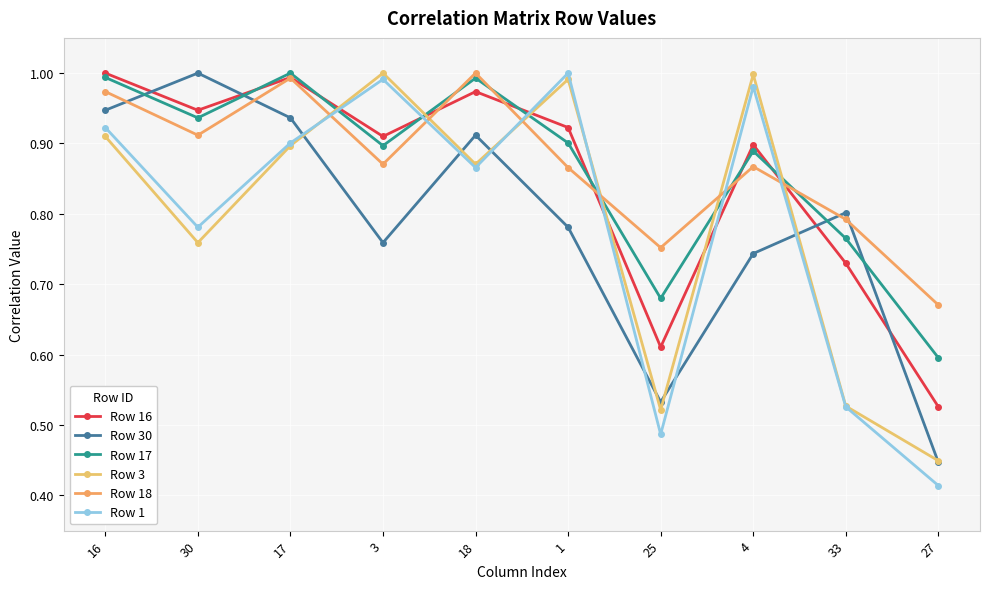

What is the label of the 6th point from the right?

18